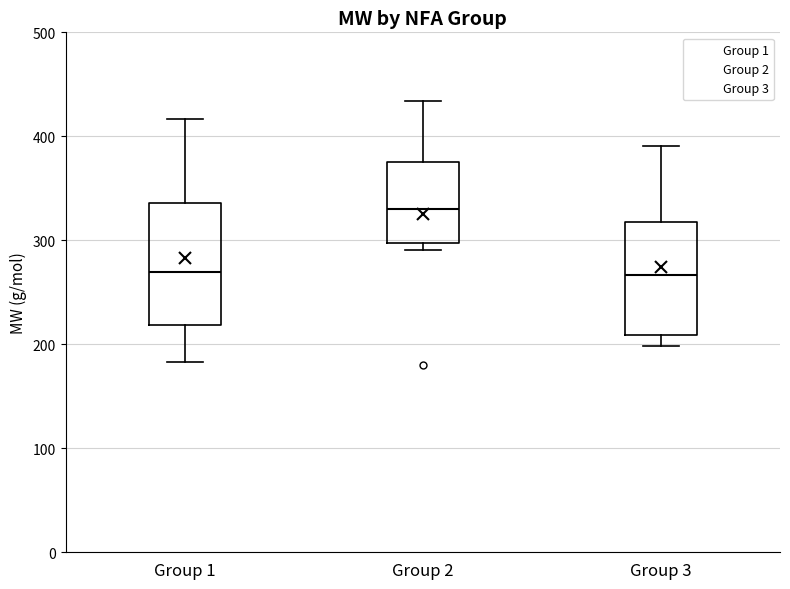

Reading left to right, read every box against the y-axis: the position of its median line, the range the box covers, and the ends of its whiskers. The values are not printed on the chart, so give them approximately, as read against the axis.

Group 1: median 270, box 220 to 340, whiskers 180 to 420
Group 2: median 330, box 300 to 370, whiskers 290 to 430
Group 3: median 270, box 210 to 320, whiskers 200 to 390